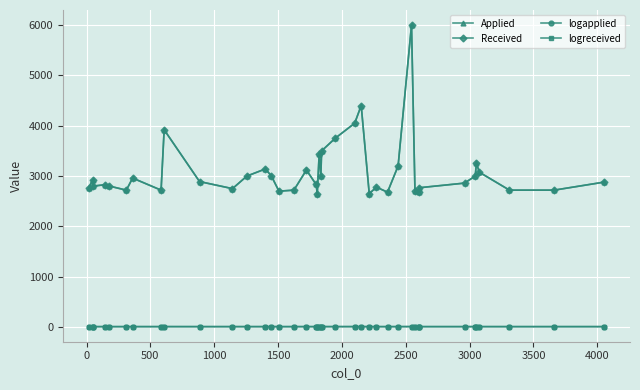

What is the value of the Received point at the 20th from the left?

3444.0